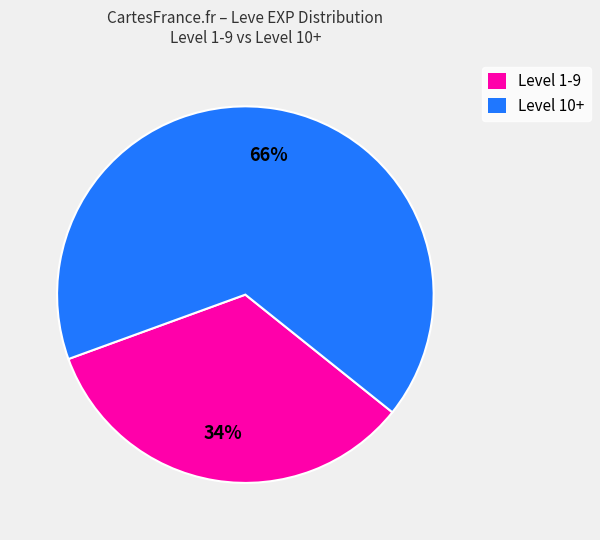

Which slice is the smallest?

Level 1-9